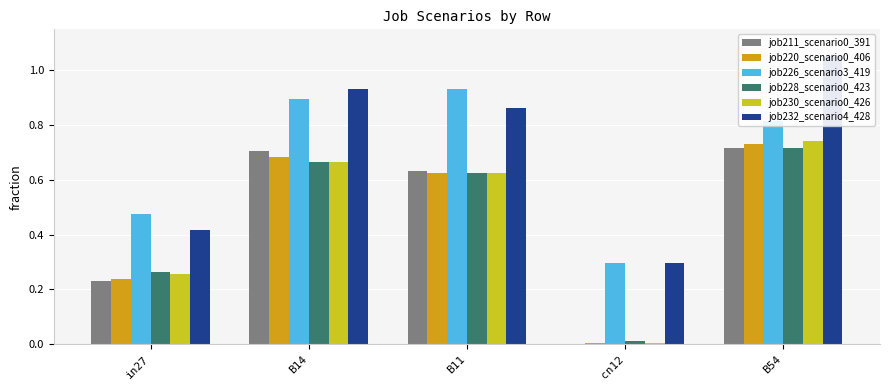

Reading left to right, transcribe all the data shown in this chart.

job211_scenario0_391: 0.2	0.7	0.6	0.0	0.7
job220_scenario0_406: 0.2	0.7	0.6	0.0	0.7
job226_scenario3_419: 0.5	0.9	0.9	0.3	0.8
job228_scenario0_423: 0.3	0.7	0.6	0.0	0.7
job230_scenario0_426: 0.3	0.7	0.6	0.0	0.7
job232_scenario4_428: 0.4	0.9	0.9	0.3	1.1